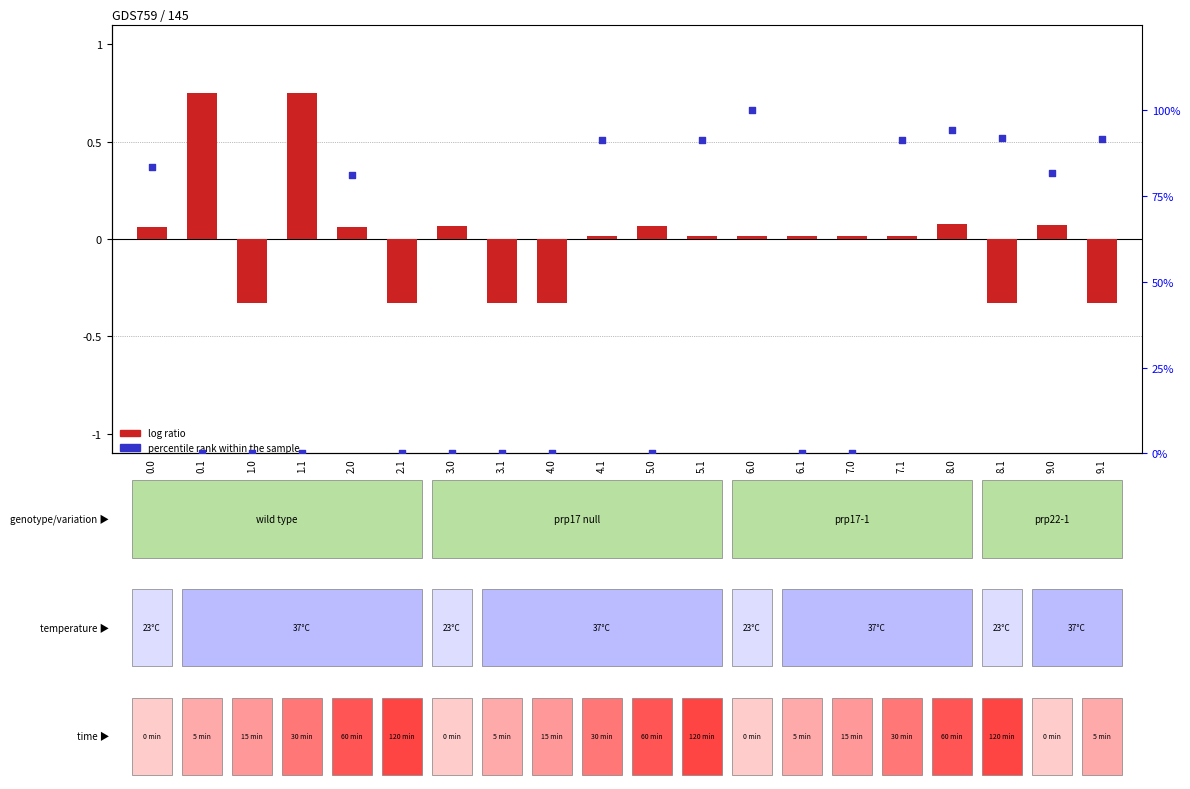

At which category is the sum across all series the highest?

8.0